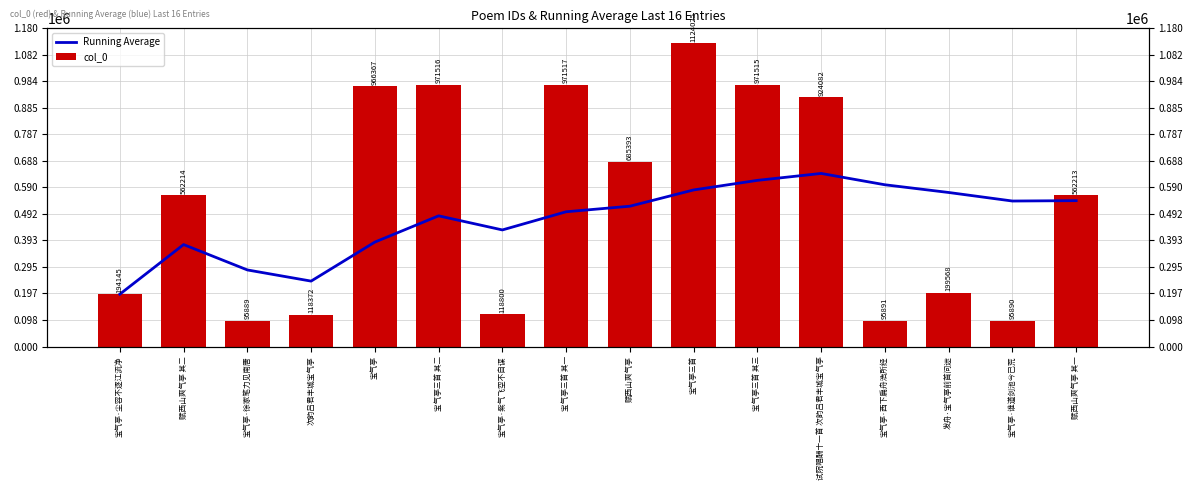

What is the label of the 4th bar from the left?

次韵吕君丰城宝气亭